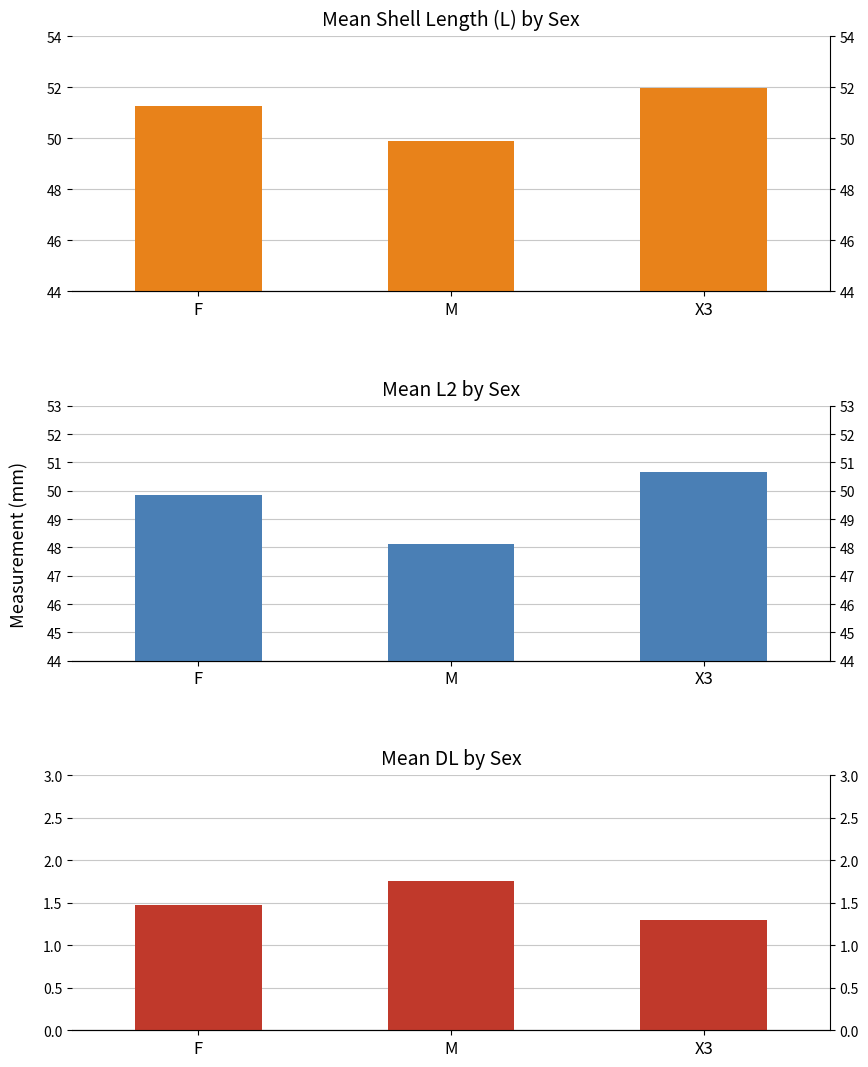

What are all the series names shown in the legend?

Mean L, Mean L2, Mean DL